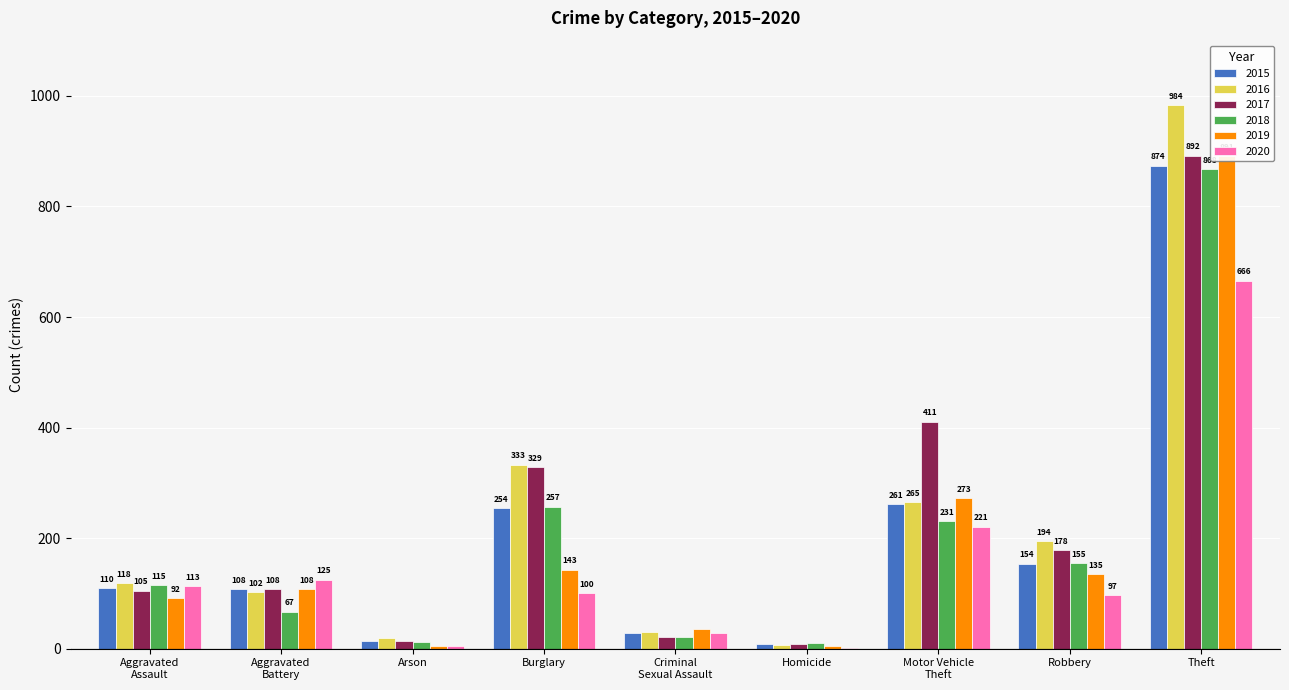

What is the label of the 9th bar from the left?

Theft